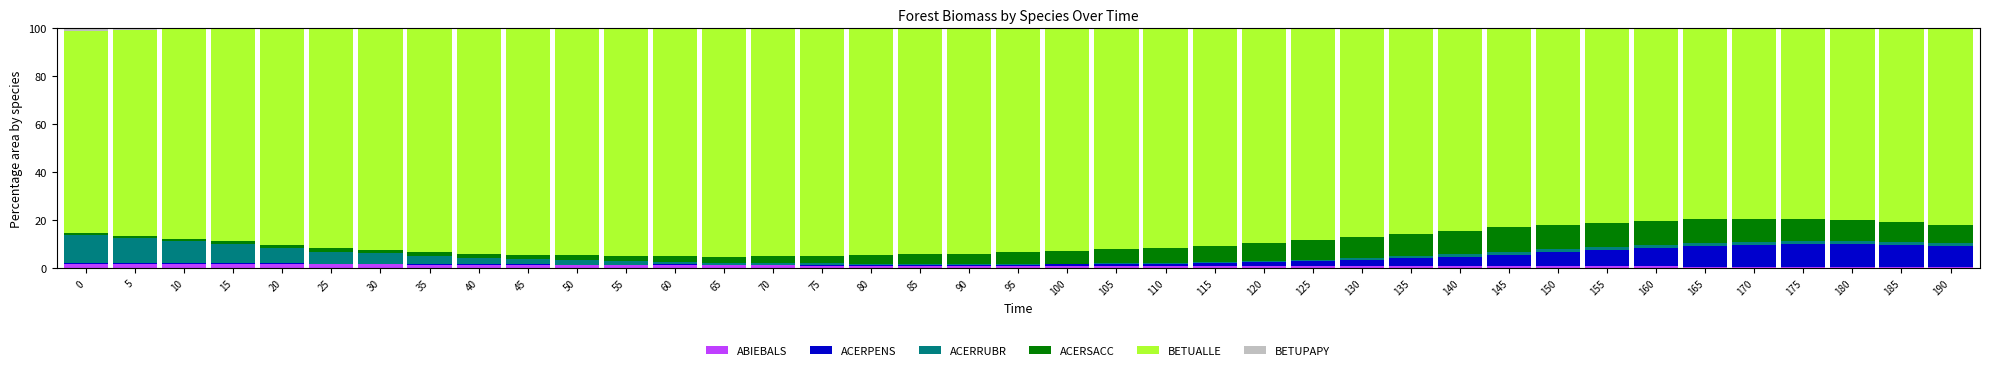

What are all the series names shown in the legend?

ABIEBALS, ACERPENS, ACERRUBR, ACERSACC, BETUALLE, BETUPAPY